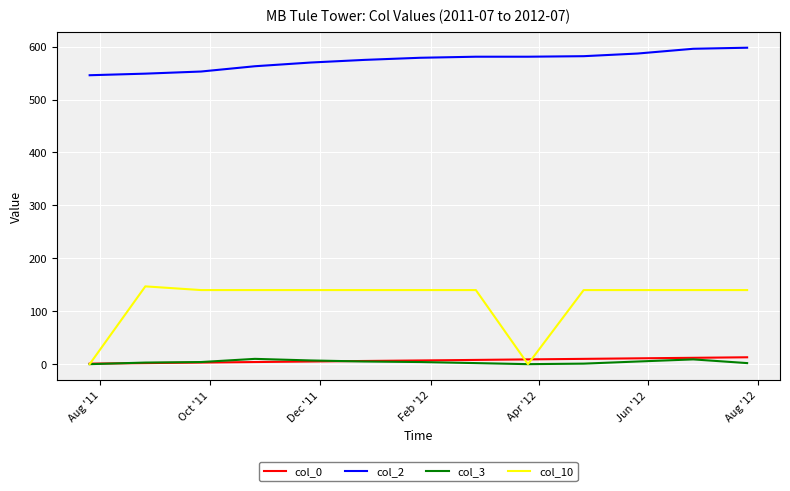

What is the maximum value shown in the chart?

598